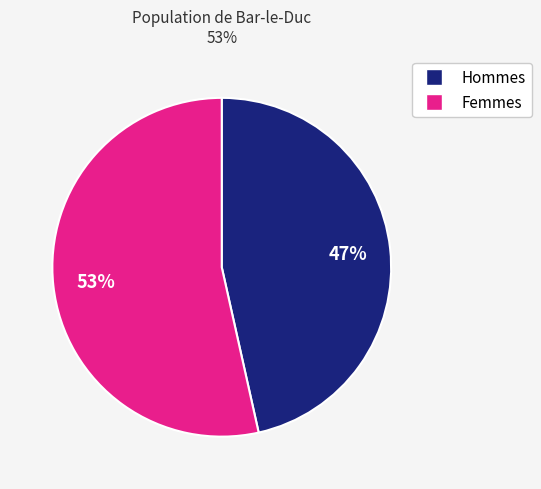

To the nearest percent, what is the combined percentage of Femmes and Hommes?

100%